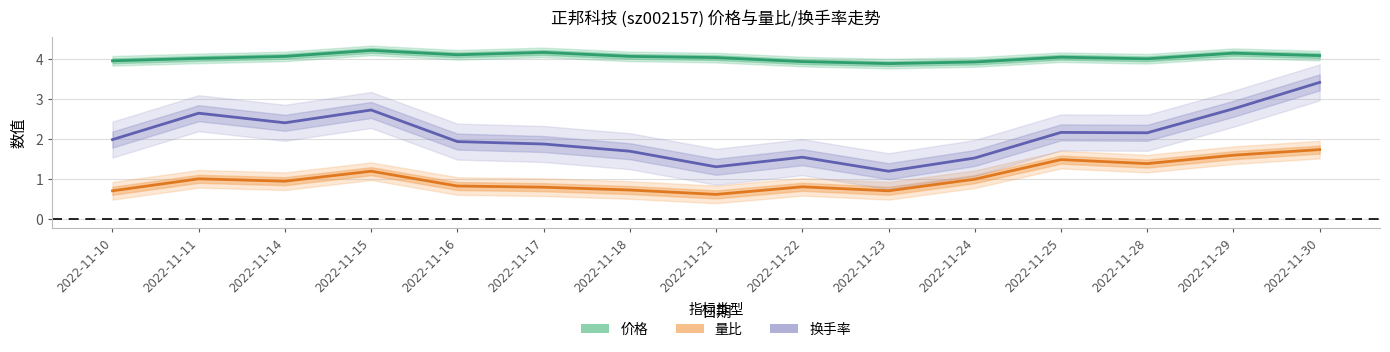

True or false: 价格 and 量比 intersect in this chart.

False